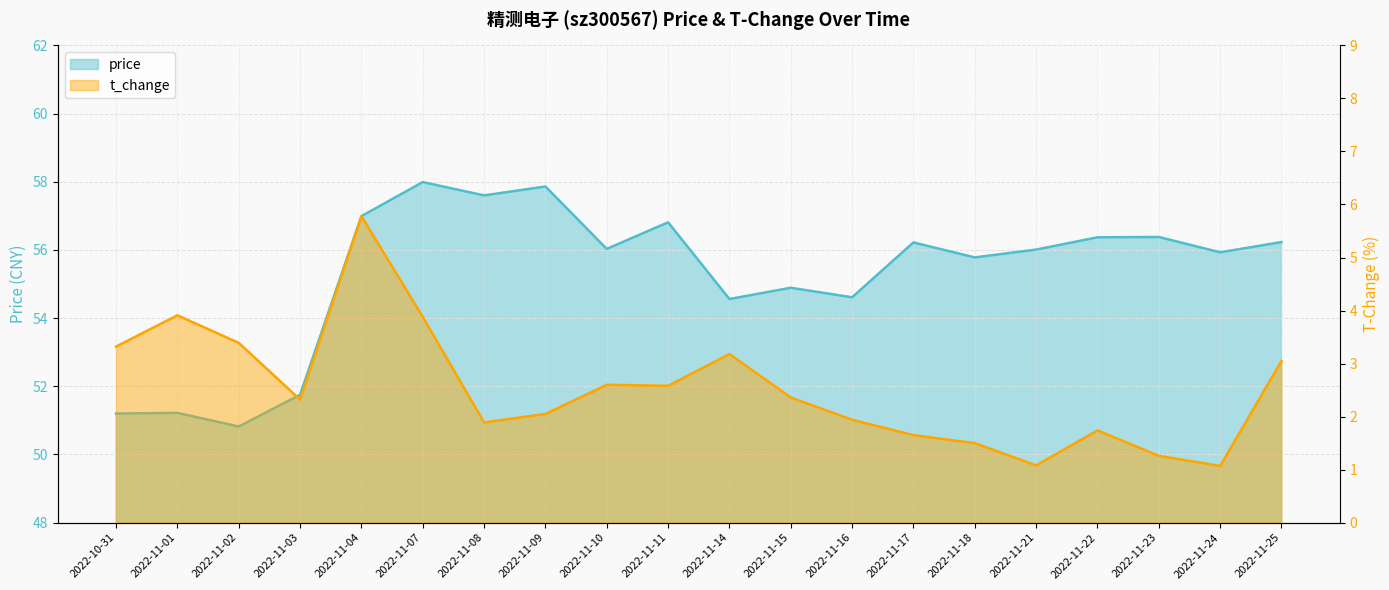

List the series in order of their peak value, lowest first.

t_change, price